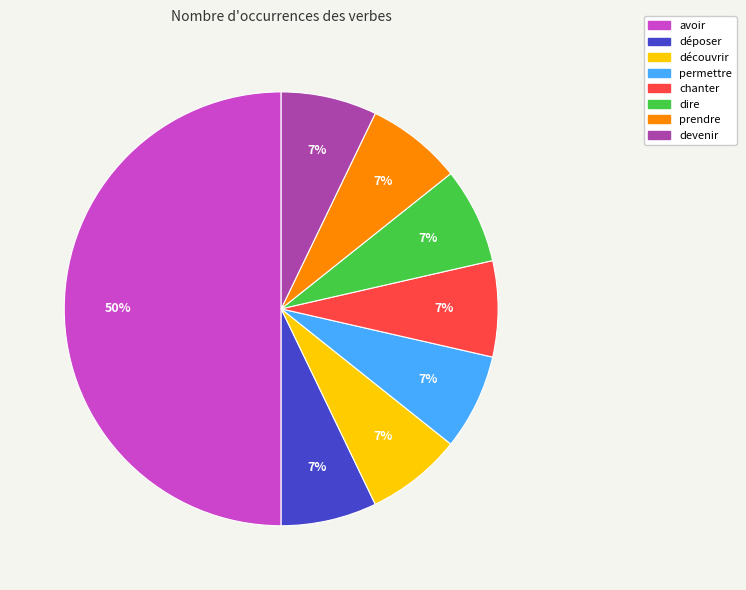

Combined, do chanter and avoir account for over 50%?

Yes